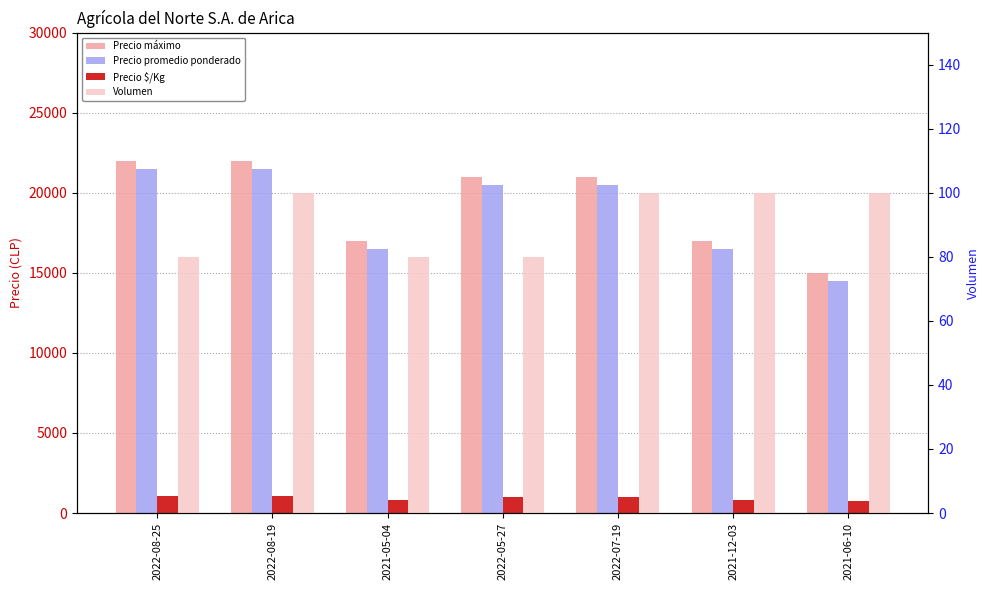

Which series changed the most between 2021-05-04 and 2021-06-10?

Precio máximo